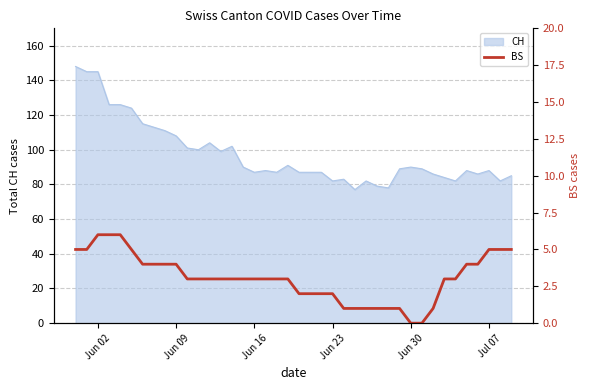

Is it true that CH equals 117 at Jun 23?

False